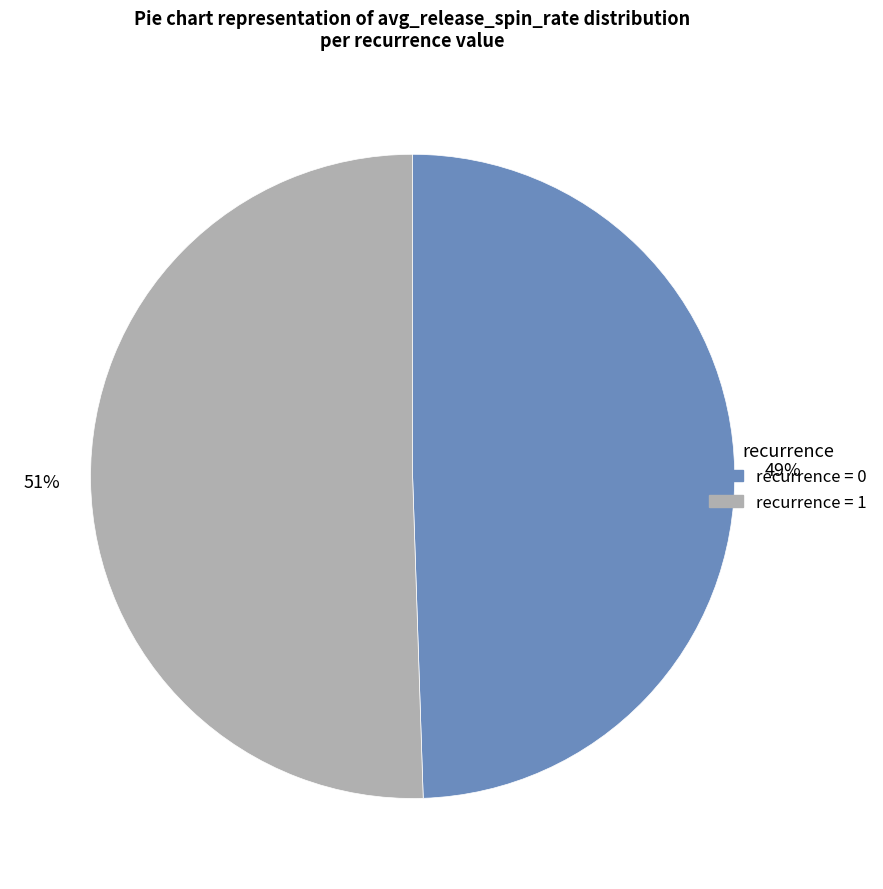

How many segments does this pie chart have?

2